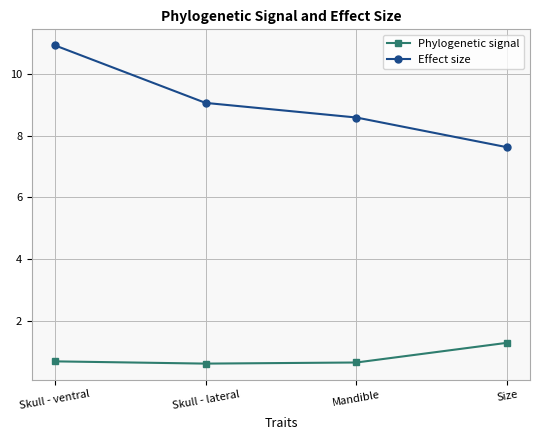

List the series in order of their peak value, lowest first.

Phylogenetic signal, Effect size